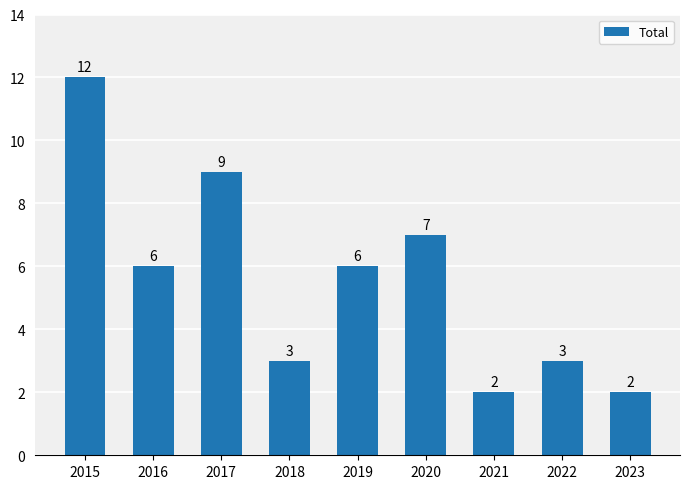

Reading left to right, extract all data points from this chart.

12	6	9	3	6	7	2	3	2